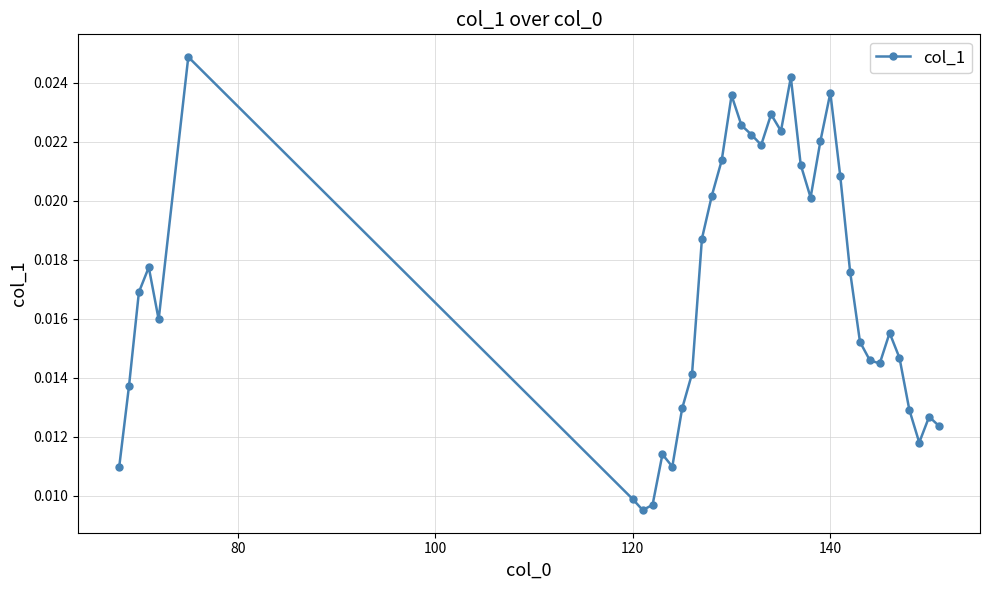

True or false: the data has more than 2 interior local peaks.

True